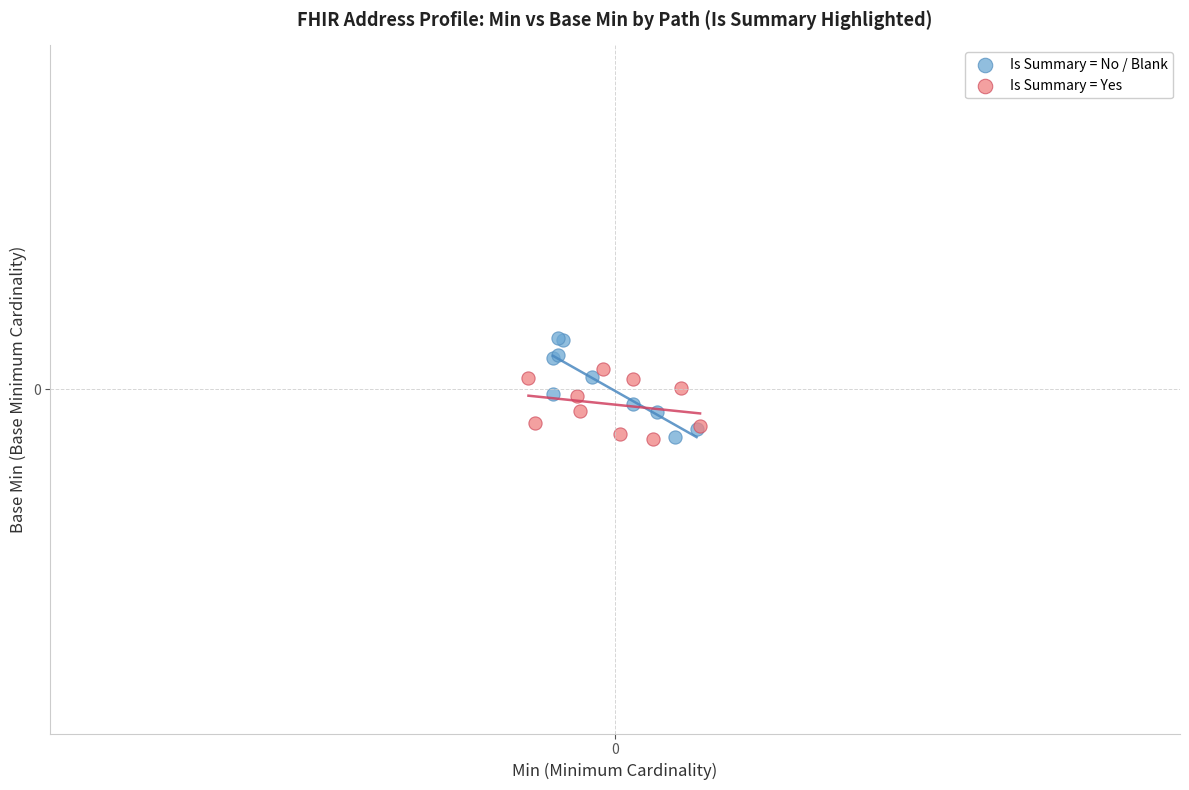

What are all the series names shown in the legend?

Is Summary = No / Blank, Is Summary = Yes